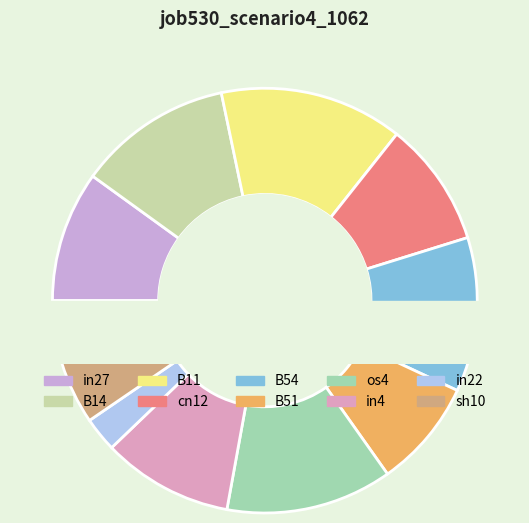

Is it true that sh10 is 10% of the pie?

True